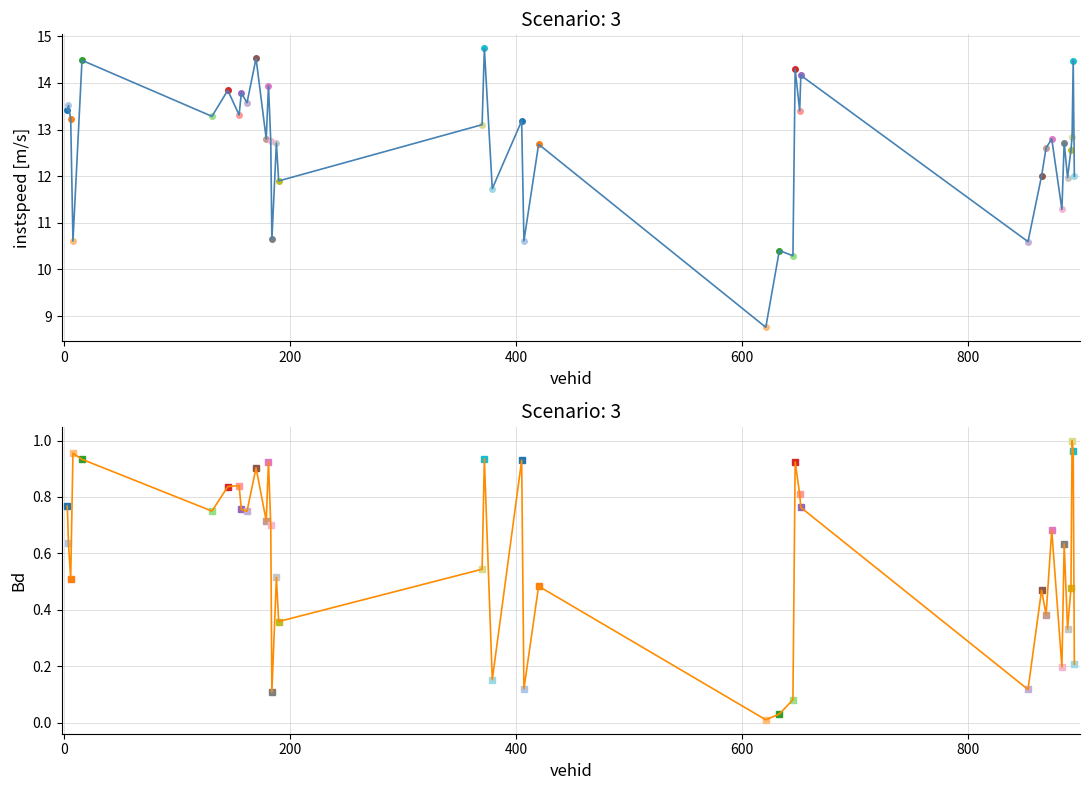

Reading right to left, transcribe all the data shown in this chart.

instspeed: 12.0	14.5	12.8	12.6	12.0	12.7	11.3	12.8	12.6	12.0	10.6	14.2	13.4	14.3	10.3	10.4	8.8	12.7	10.6	13.2	11.7	14.7	13.1	11.9	12.7	10.6	12.8	13.9	12.8	14.5	13.6	13.8	13.3	13.8	13.3	14.5	10.6	13.2	13.5	13.4
Bd: 0.2	1.0	1.0	0.5	0.3	0.6	0.2	0.7	0.4	0.5	0.1	0.8	0.8	0.9	0.1	0.0	0.0	0.5	0.1	0.9	0.2	0.9	0.5	0.4	0.5	0.1	0.7	0.9	0.7	0.9	0.7	0.8	0.8	0.8	0.7	0.9	1.0	0.5	0.6	0.8